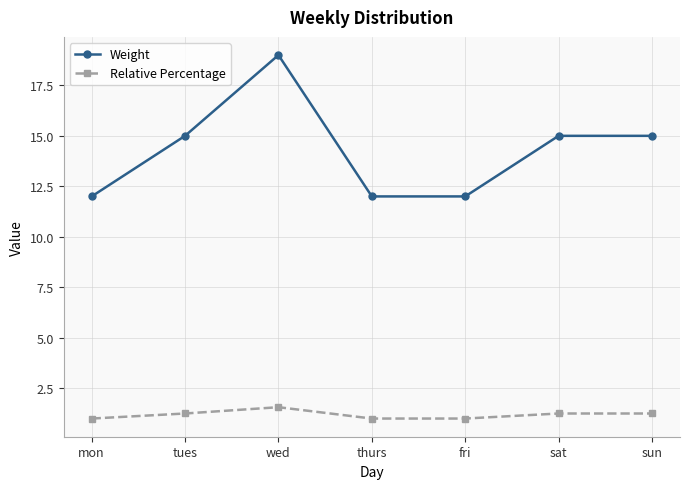

What is the average value of the Relative Percentage series?

1.2